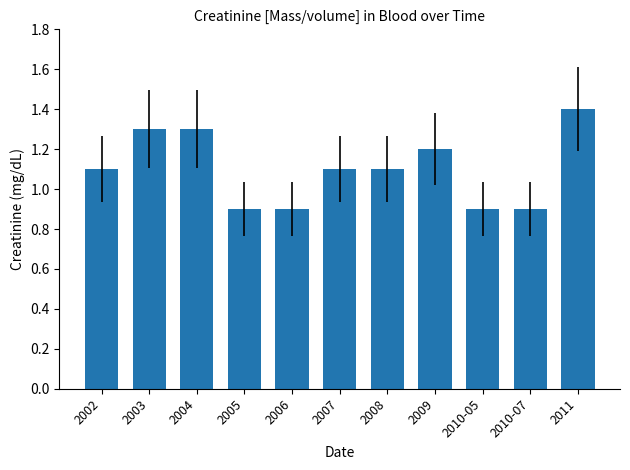

What is the change in value from 2006 to 2008?

+0.2